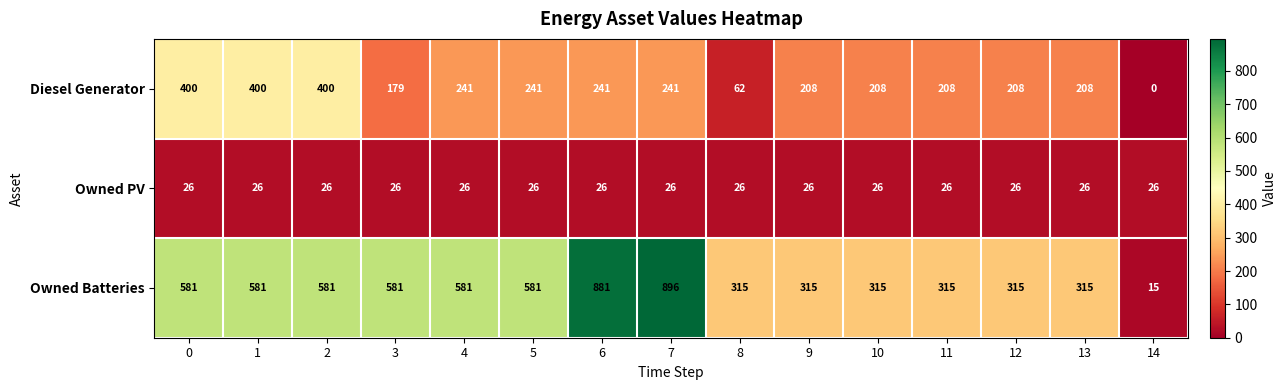

Which category has the highest value across all series?

7